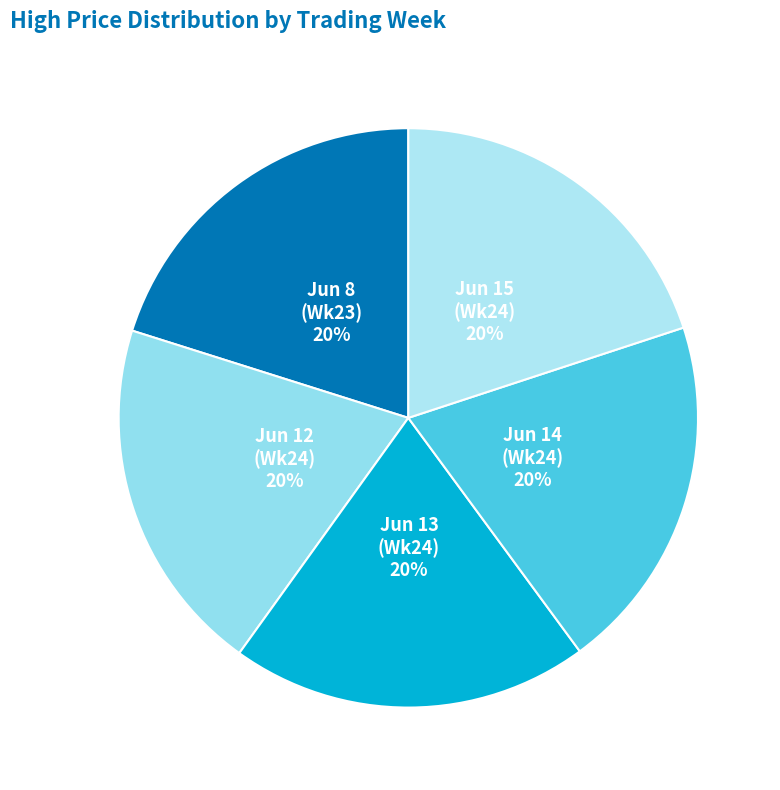

To the nearest percent, what portion does Jun 13 (Wk24) represent?

20%